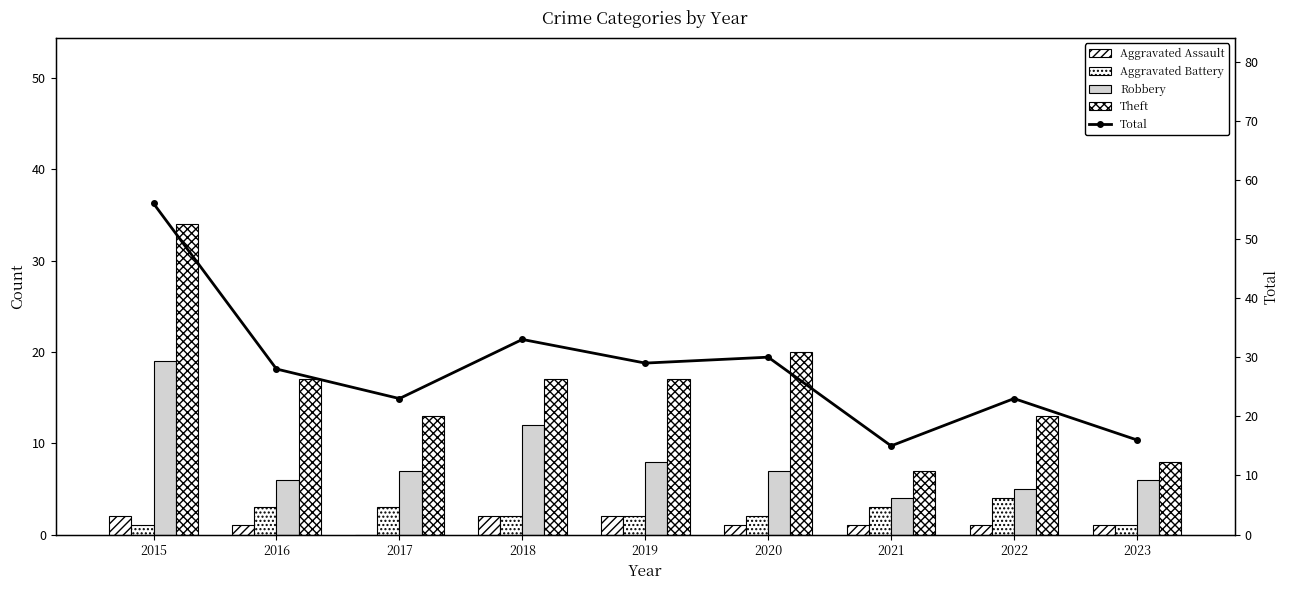

Which series has the largest total across all categories?

Total